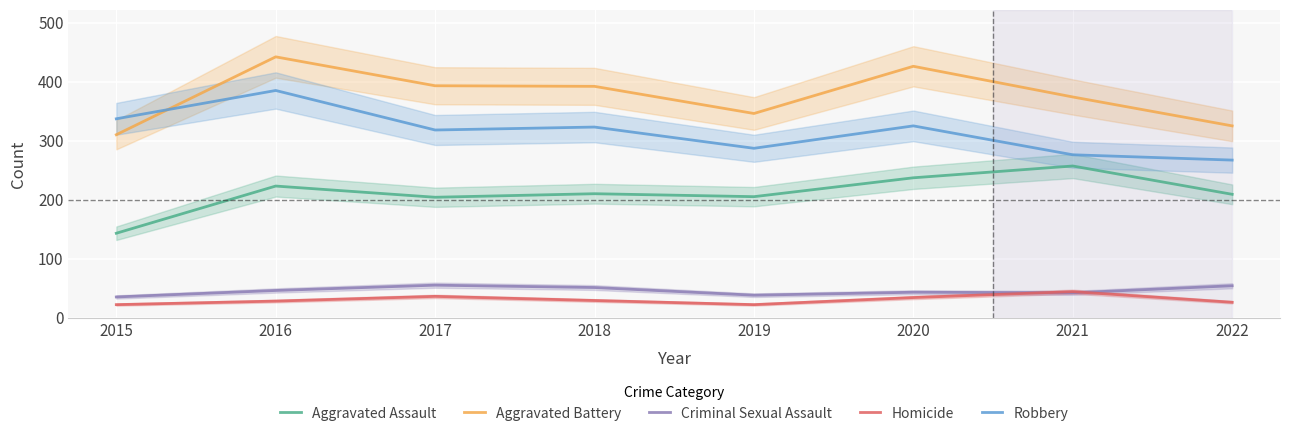

Reading right to left, what are all the values shown in this chart?

Aggravated Assault: 2022=209	2021=257	2020=237	2019=205	2018=210	2017=204	2016=223	2015=143
Aggravated Battery: 2022=325	2021=374	2020=426	2019=346	2018=392	2017=393	2016=442	2015=310
Criminal Sexual Assault: 2022=54	2021=42	2020=43	2019=38	2018=51	2017=55	2016=46	2015=35
Homicide: 2022=26	2021=44	2020=34	2019=22	2018=29	2017=36	2016=28	2015=22
Robbery: 2022=267	2021=276	2020=325	2019=287	2018=323	2017=318	2016=385	2015=337